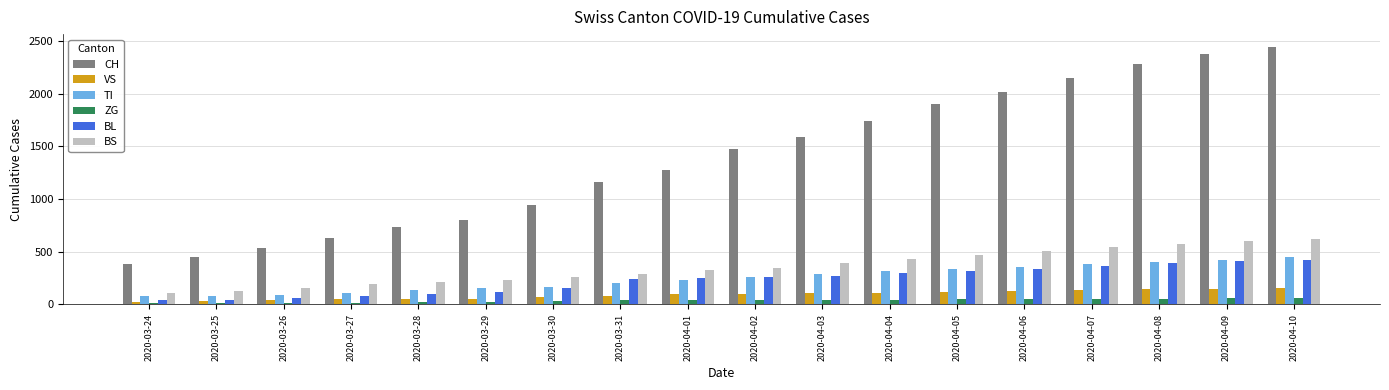

At which category does the chart reach its peak across all series?

2020-04-10